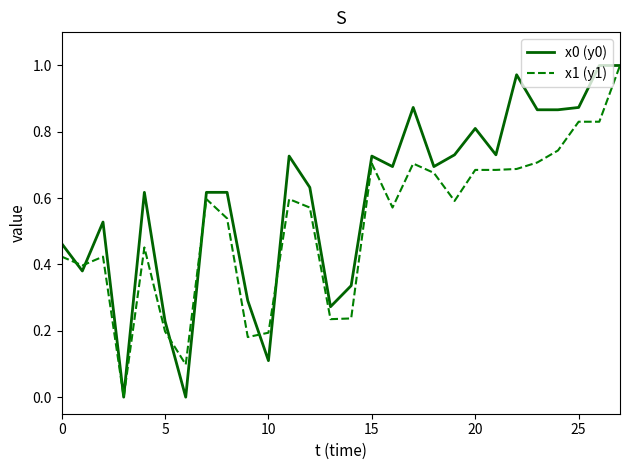

Is this an area chart (filled region under the line)?

No